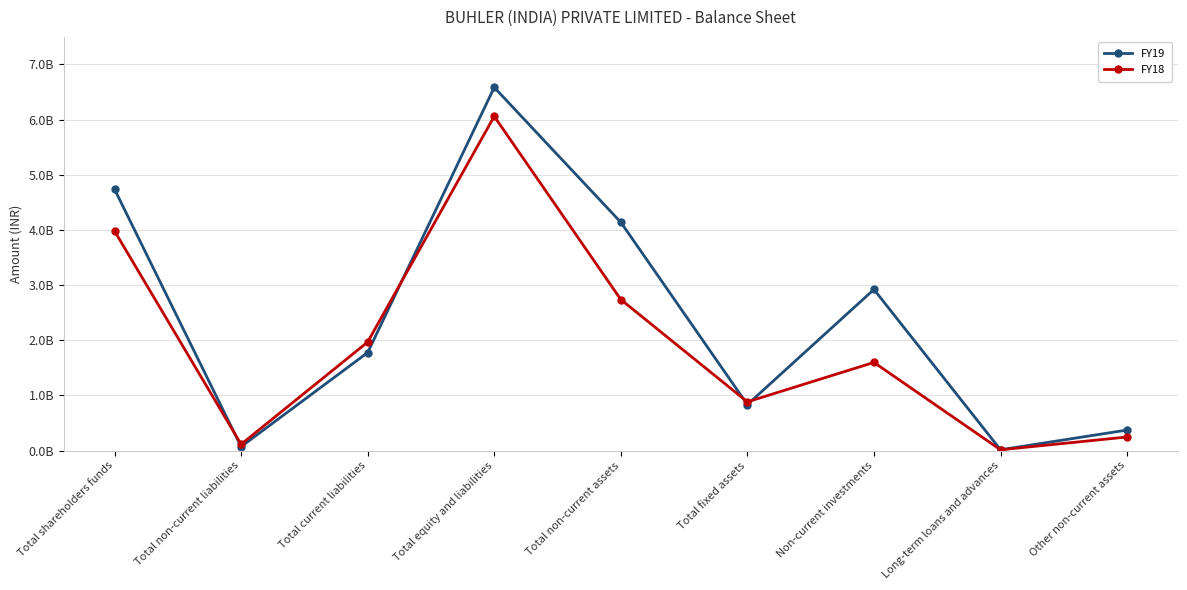

What are all the series names shown in the legend?

FY19, FY18